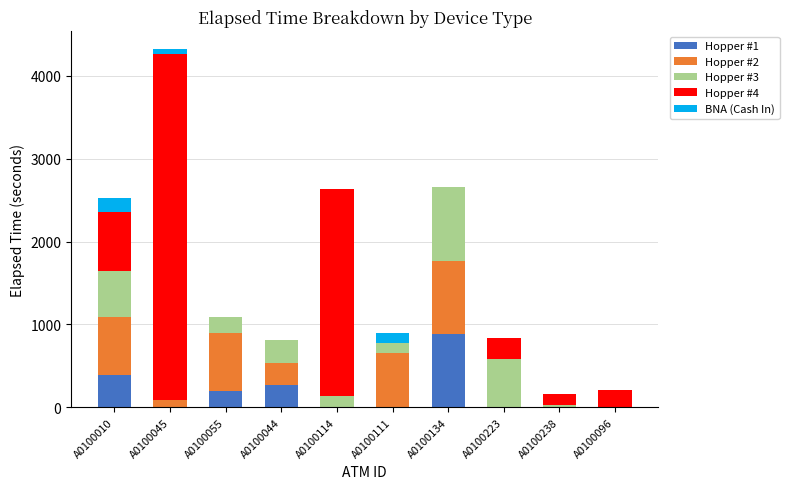

At which category is the sum across all series the highest?

A0100045